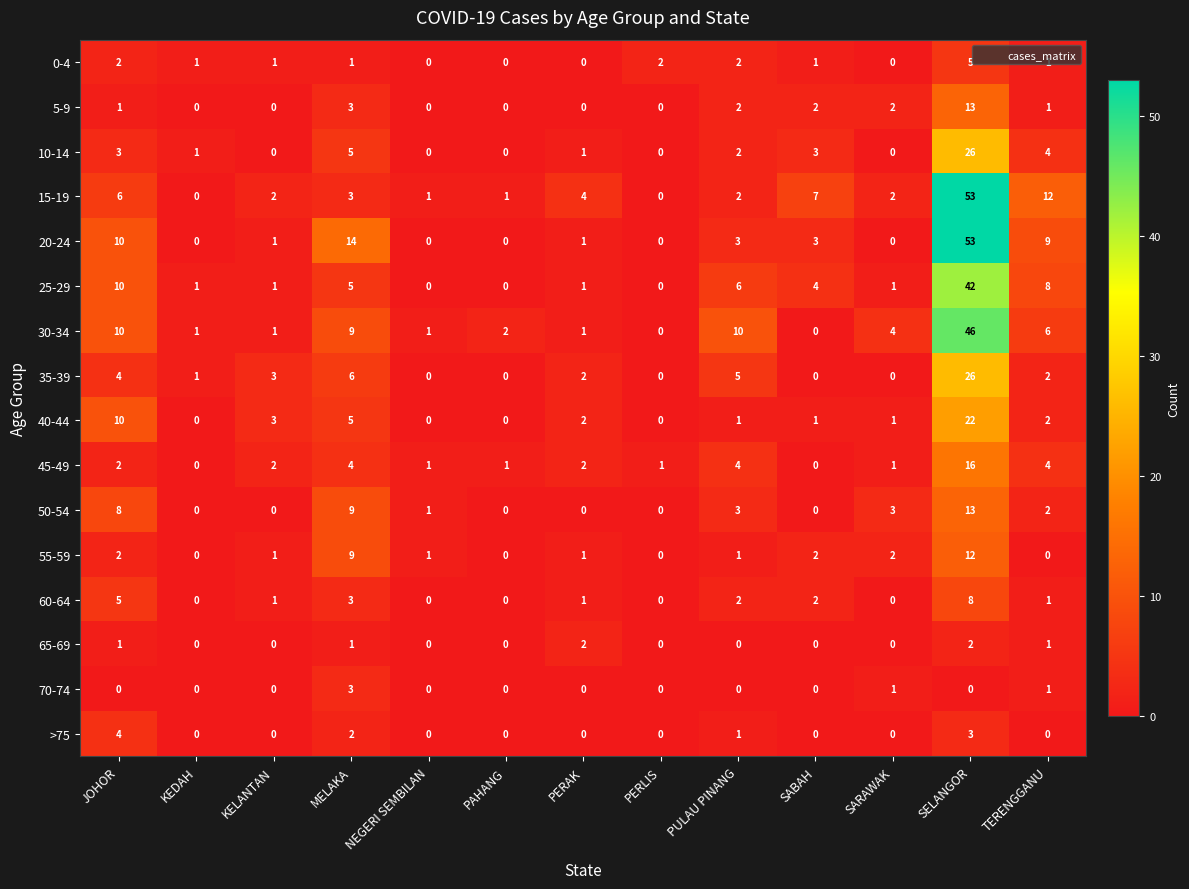

What is the spread (max minus min) of values at SARAWAK?

4